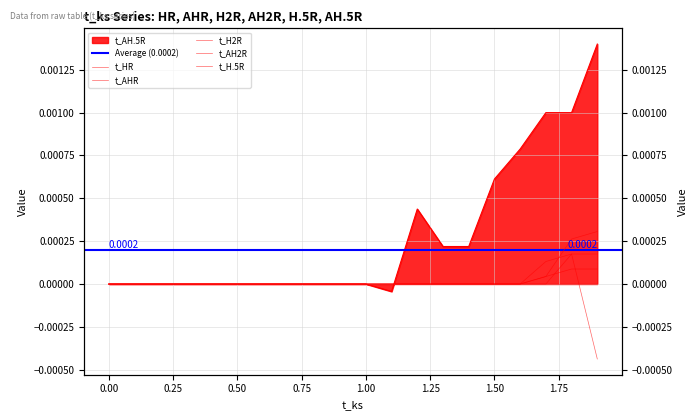

Is it true that t_AHR equals 0.0 at 0.3?

False